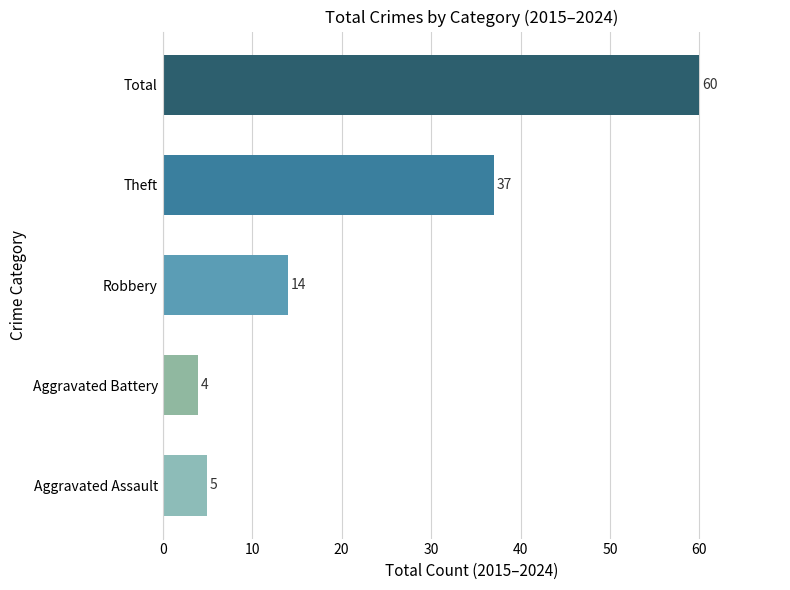

Which label corresponds to the smallest value in the chart?

Aggravated Battery